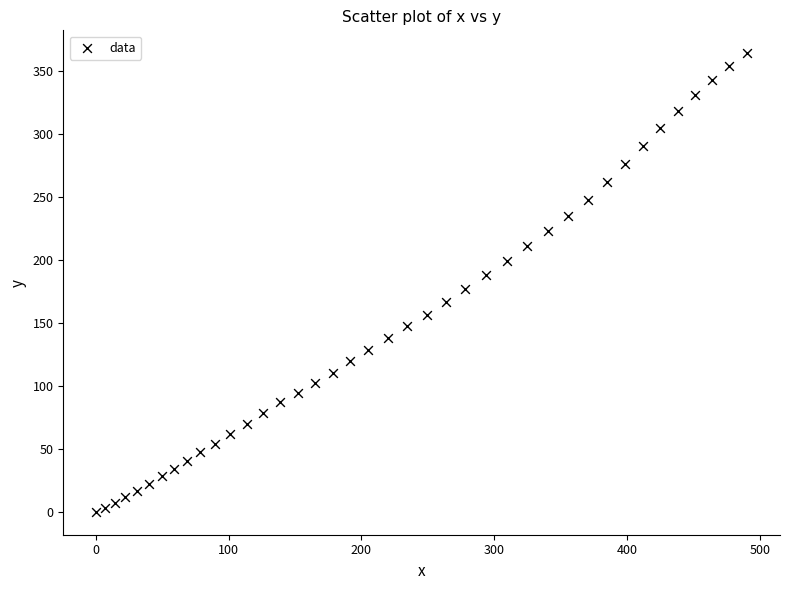

What is the range of Y values (max minus min)?

363.7